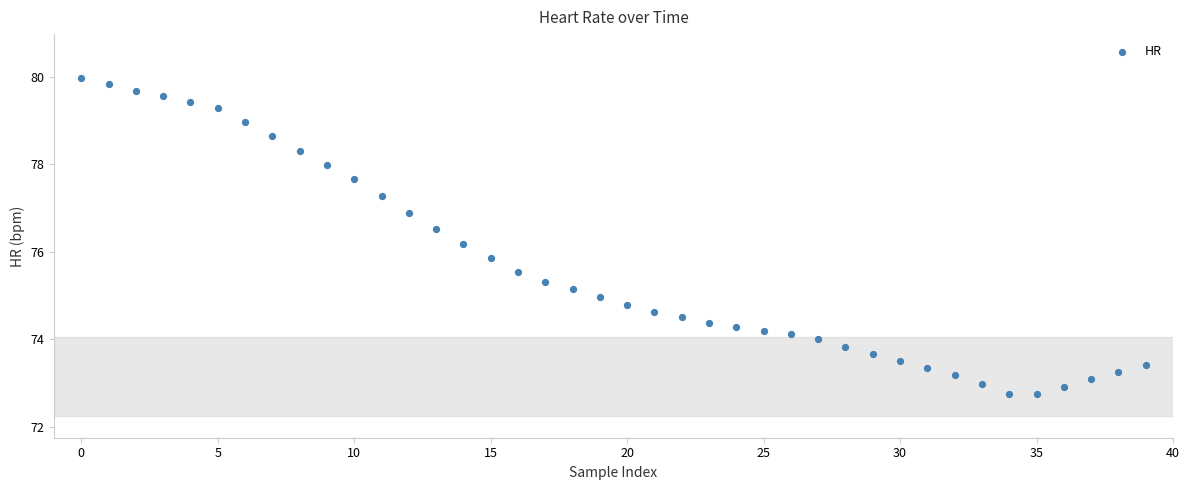

What is the range of Y values (max minus min)?

7.2